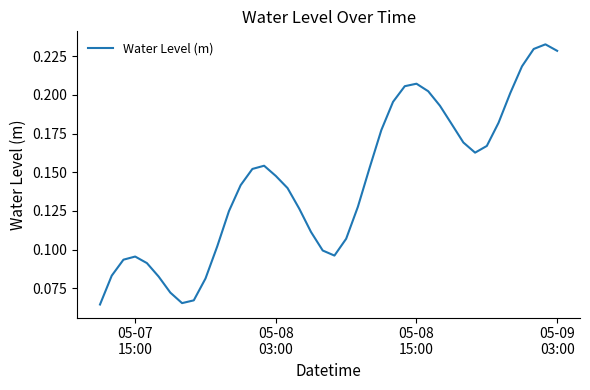

Which label corresponds to the smallest value in the chart?

05-07
15:00